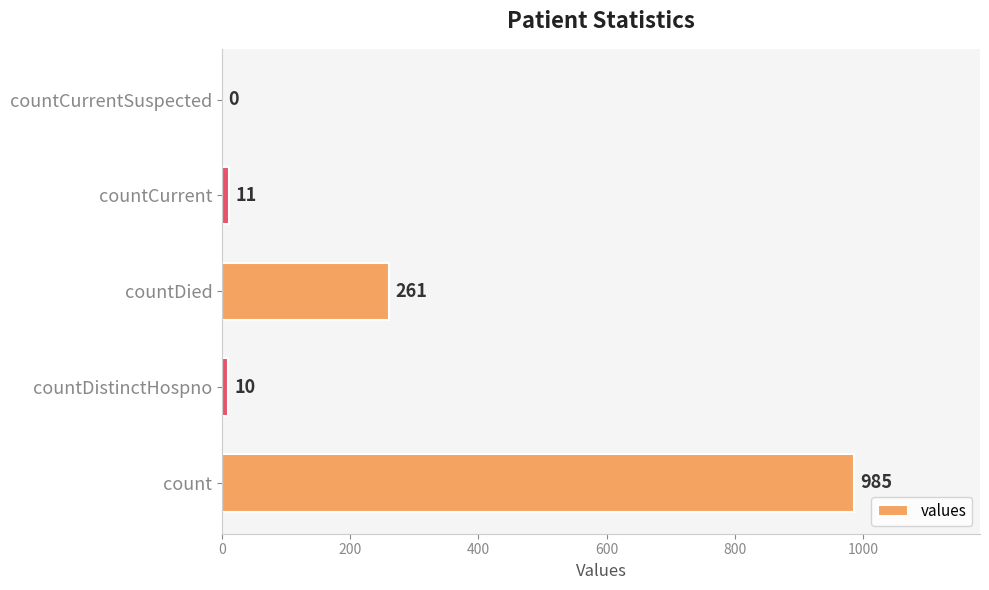

Reading bottom to top, transcribe all the data shown in this chart.

count=985	countDistinctHospno=10	countDied=261	countCurrent=11	countCurrentSuspected=0